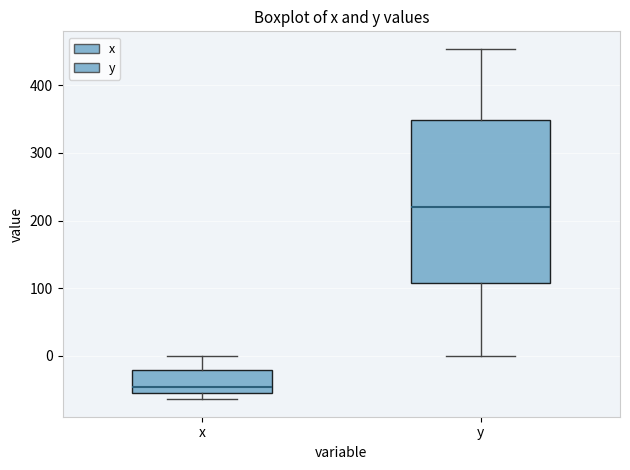

Reading left to right, transcribe this box plot: for each box, give where its median line is, the range the box spans, and where its two whiskers end, as read against the y-axis. The values are not printed on the chart, so give them approximately, as read against the axis.

x: median -50 (just above the box's lower edge), box -50 to -20, whiskers -60 to 0
y: median 220, box 110 to 350, whiskers 0 to 450